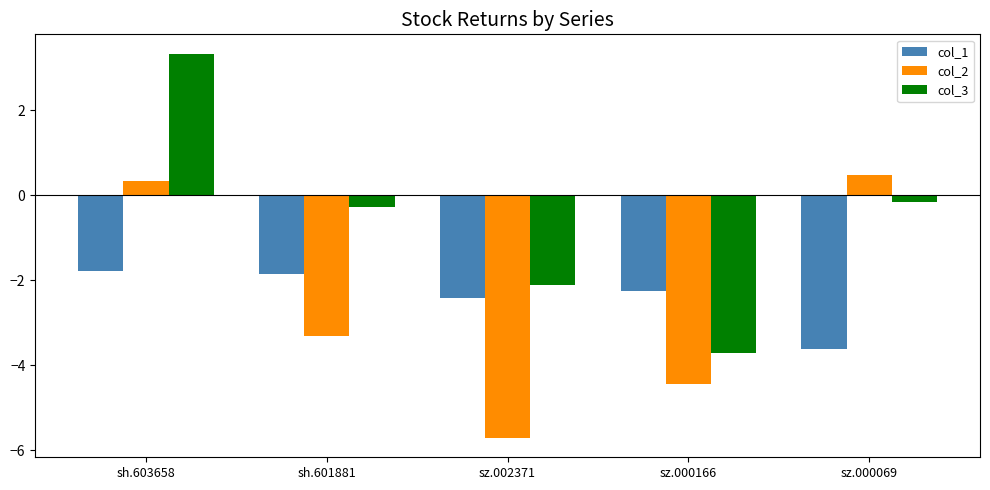

Which series has the largest total across all categories?

col_3